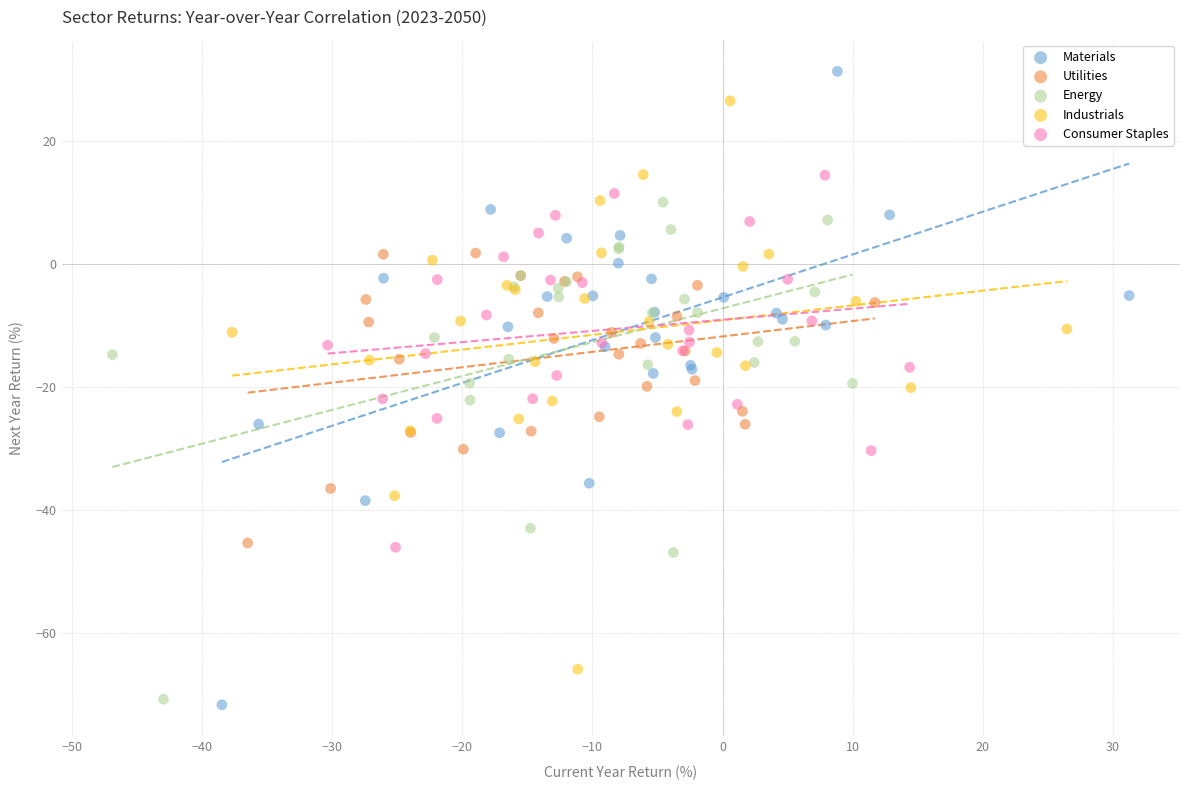

Which series reaches the maximum Y coordinate?

Materials